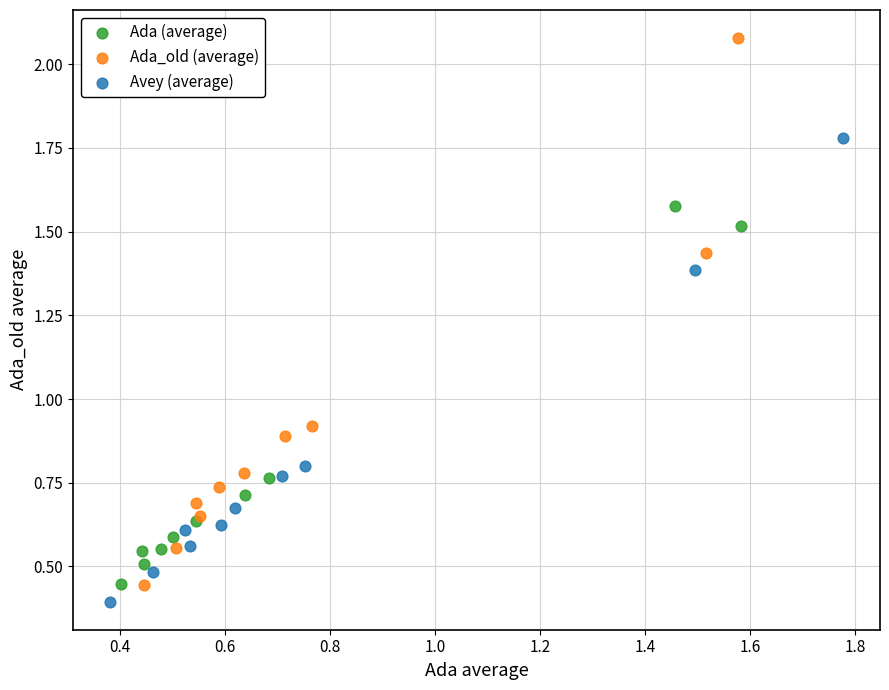

Which series has the widest spread of Y values?

Ada_old (average)